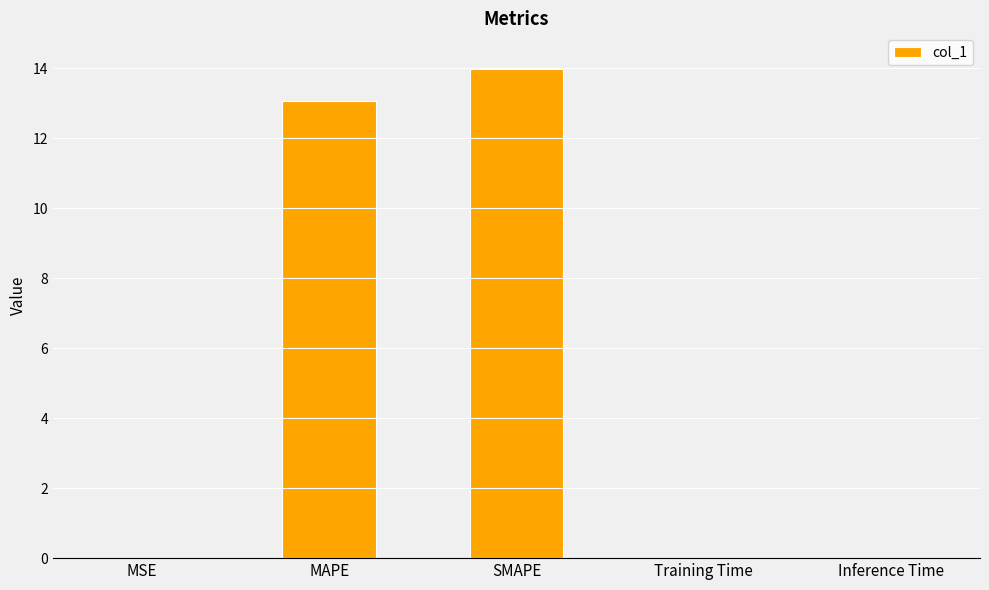

What is the sum of all values?

27.0